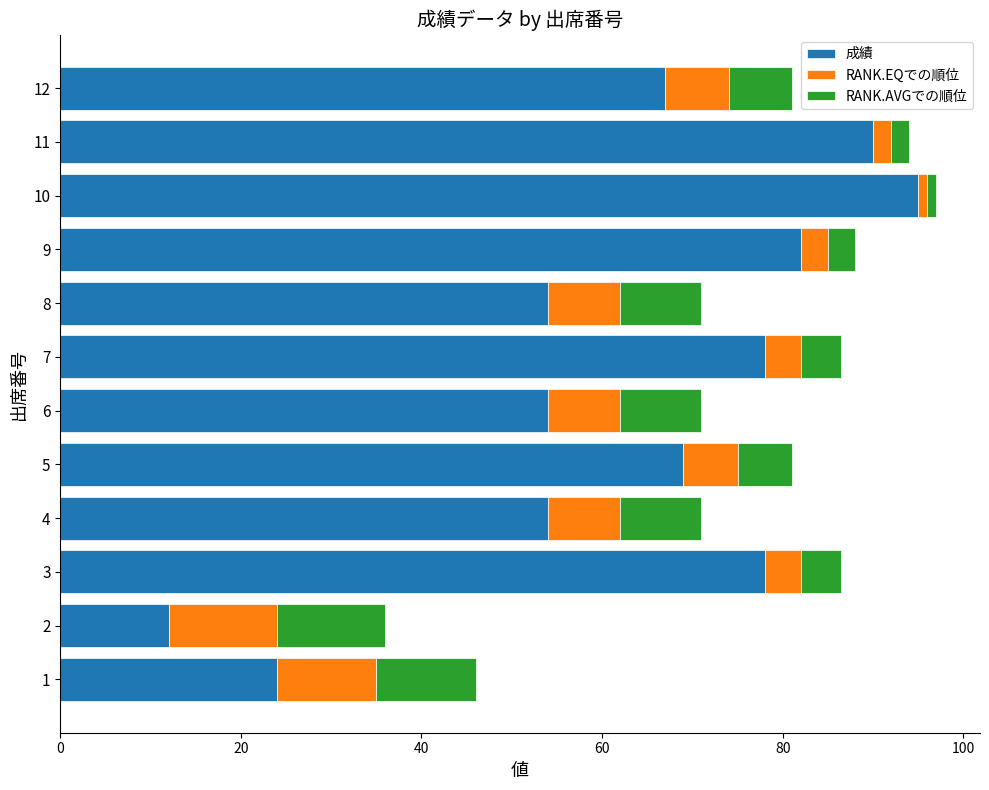

Which category has the highest value in the 成績 series?

10